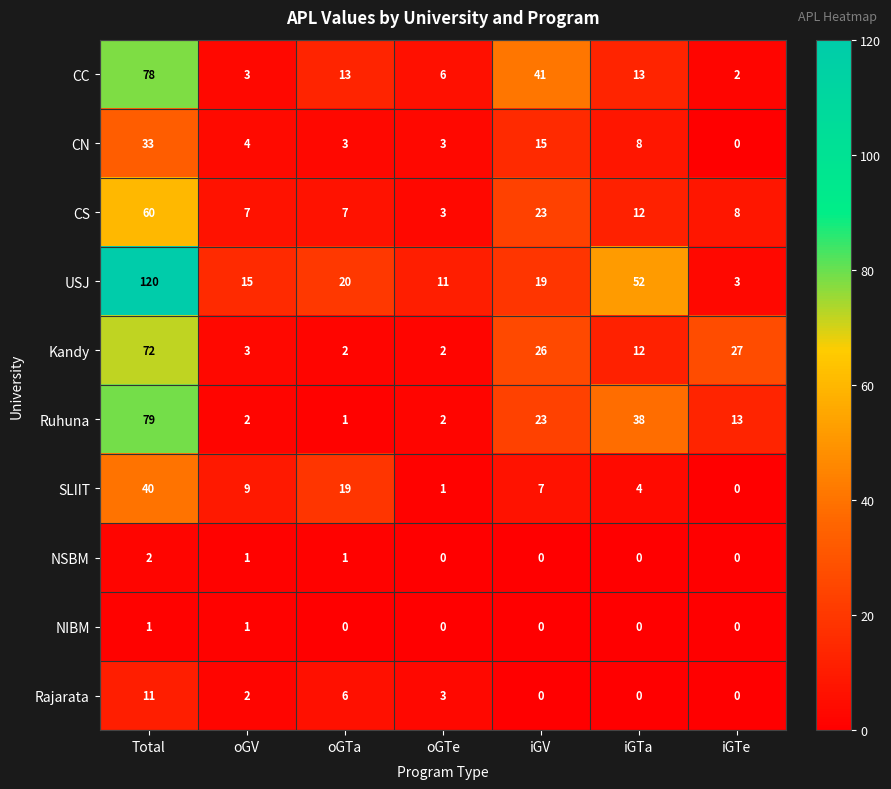

Which series has the largest total across all categories?

USJ